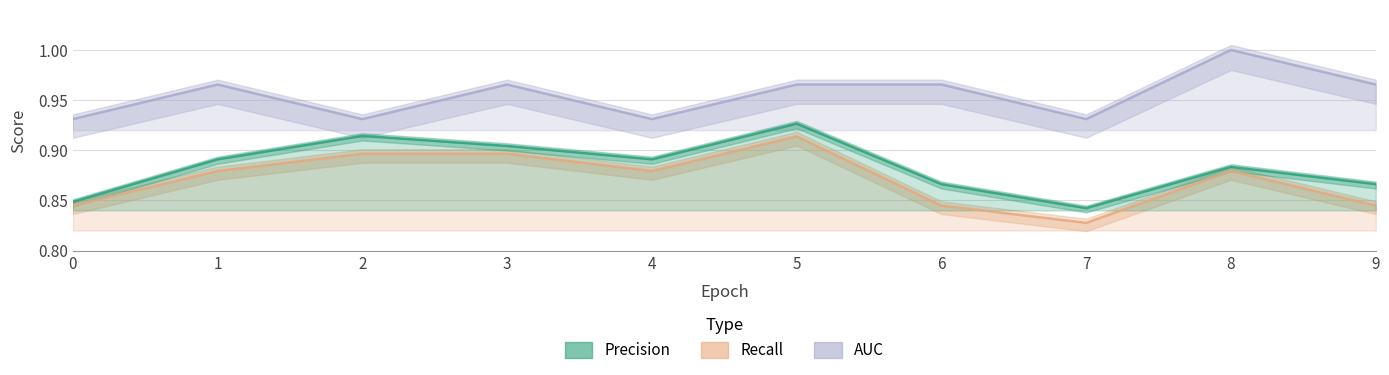

At how many categories does at least one series exceed 0?

10